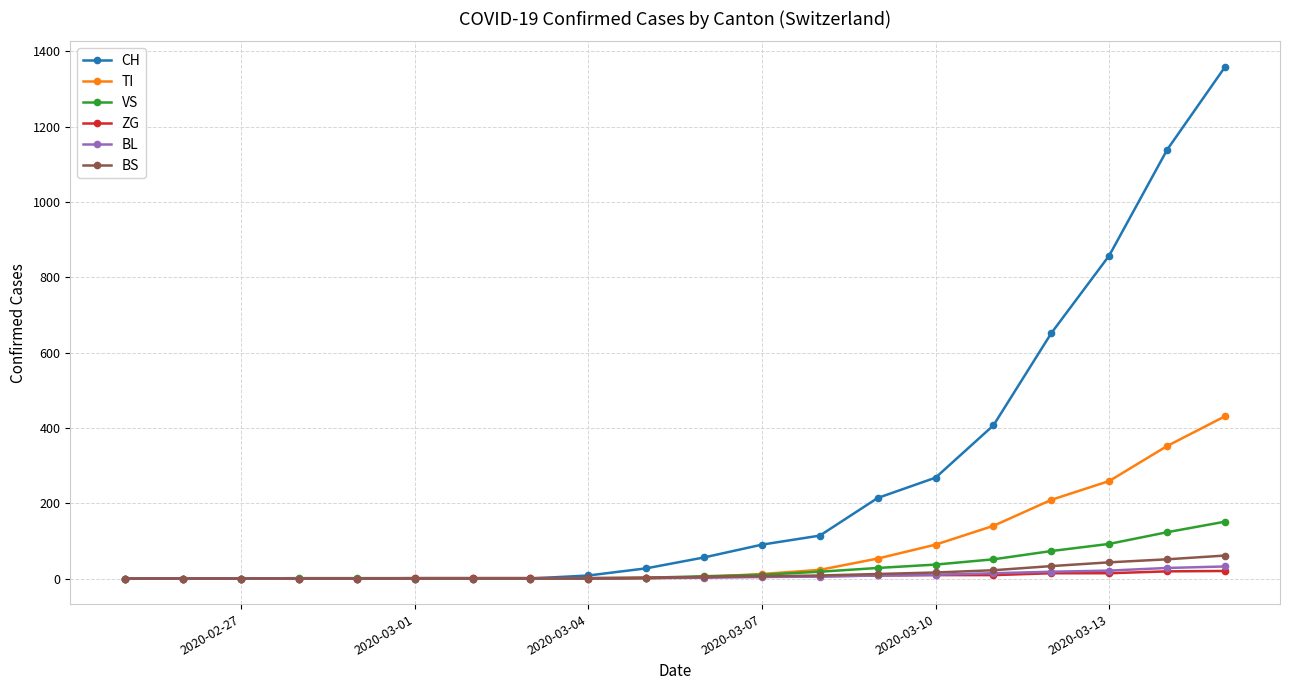

Does the chart have visible grid lines?

Yes